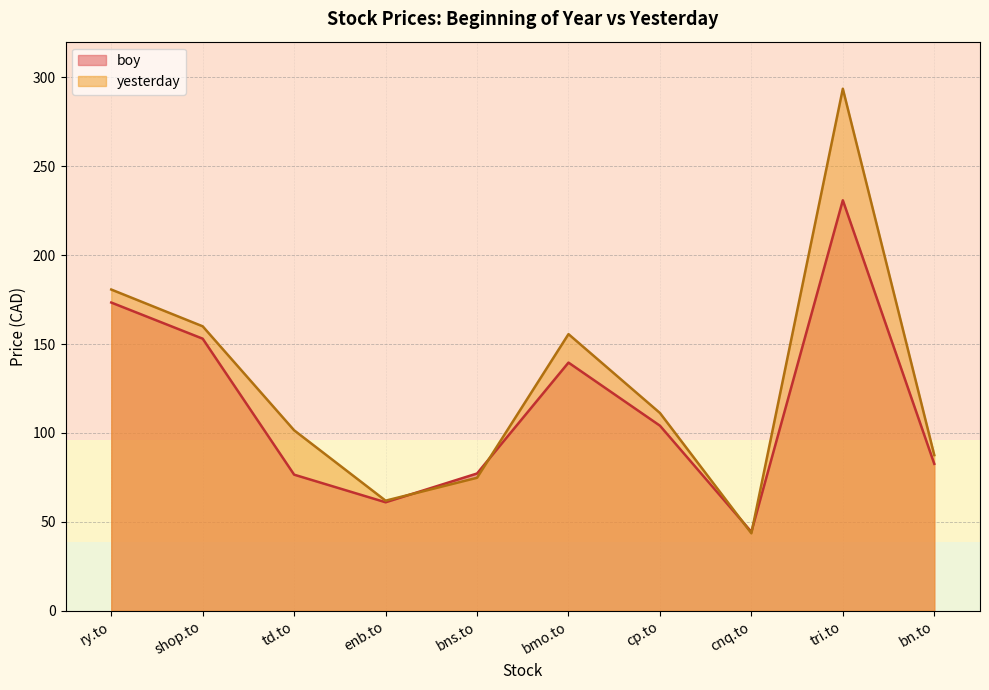

In yesterday, how many points are lower than both neighbors (excluding endpoints)?

2